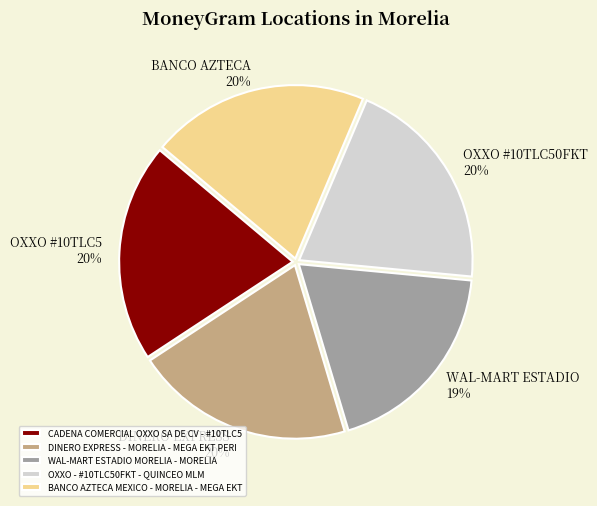

True or false: OXXO - #10TLC50FKT - QUINCEO MLM accounts for 20% of the total.

True